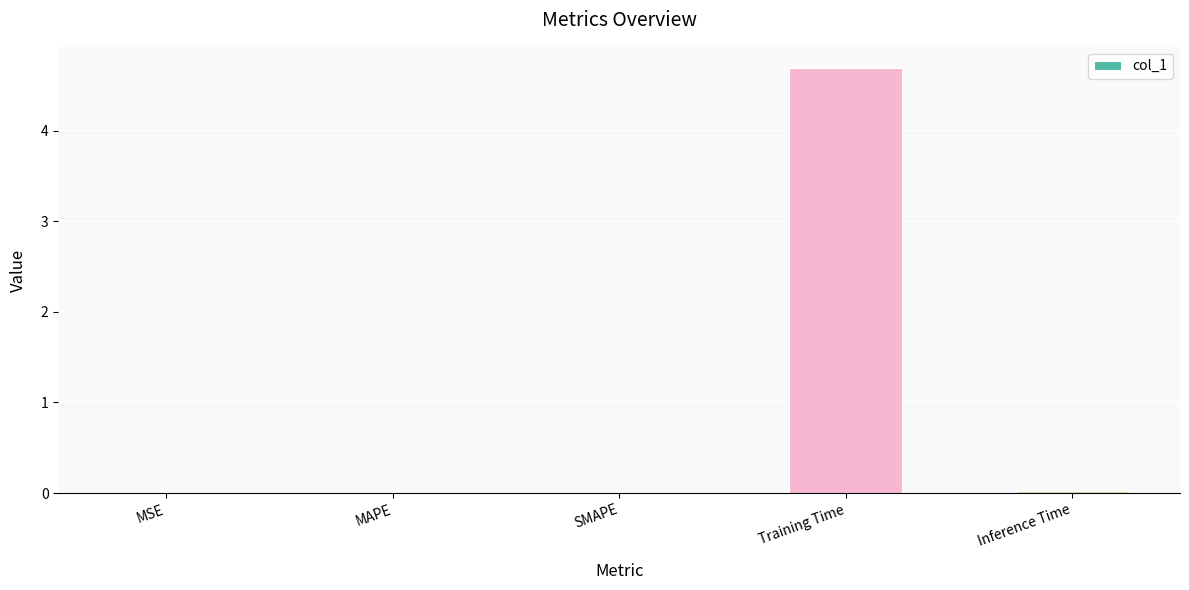

What is the change in value from SMAPE to Training Time?

+4.7